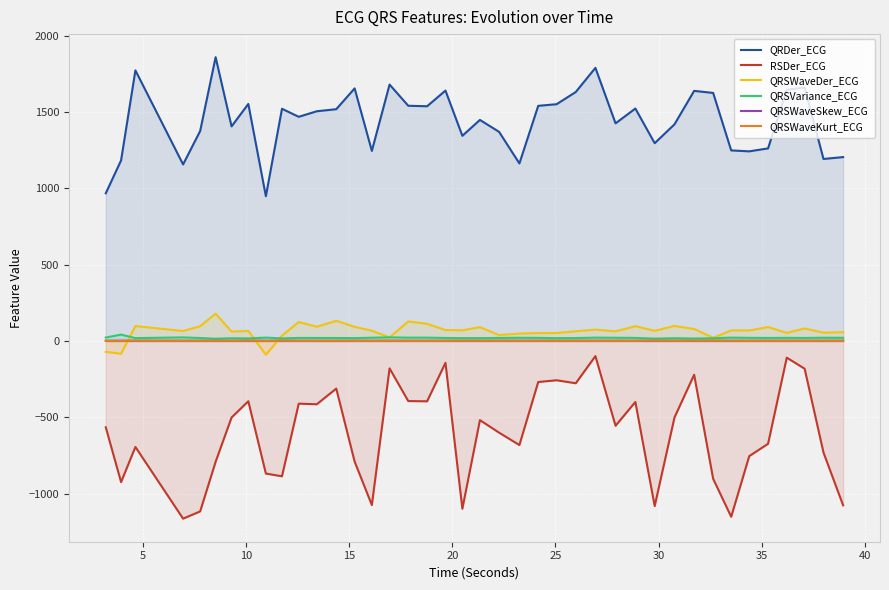

True or false: RSDer_ECG has more than 1 interior local peaks.

True